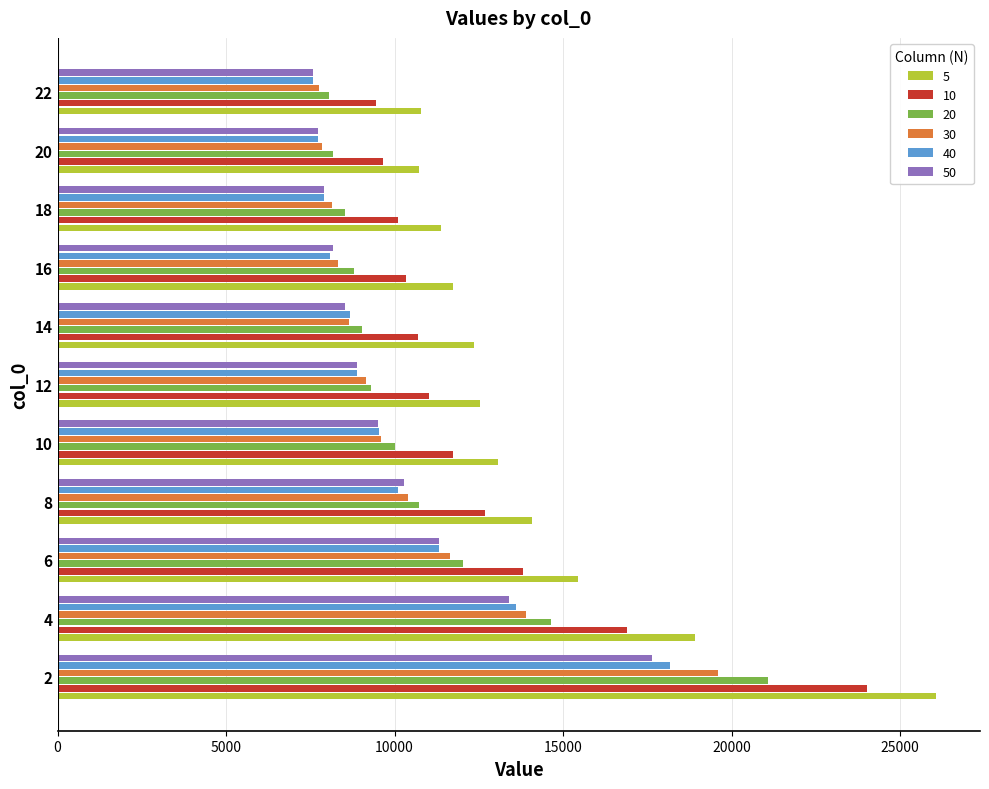

True or false: 10 has a value of 14471.1 at 16.

False